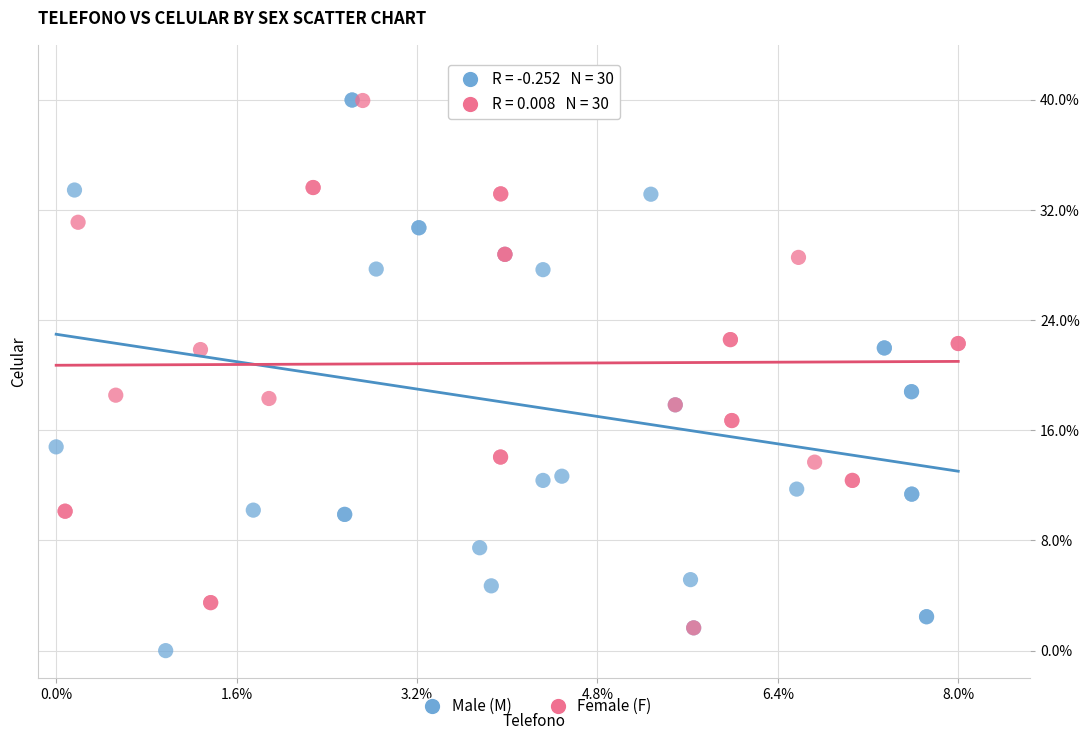

What are all the series names shown in the legend?

Male (M), Female (F)